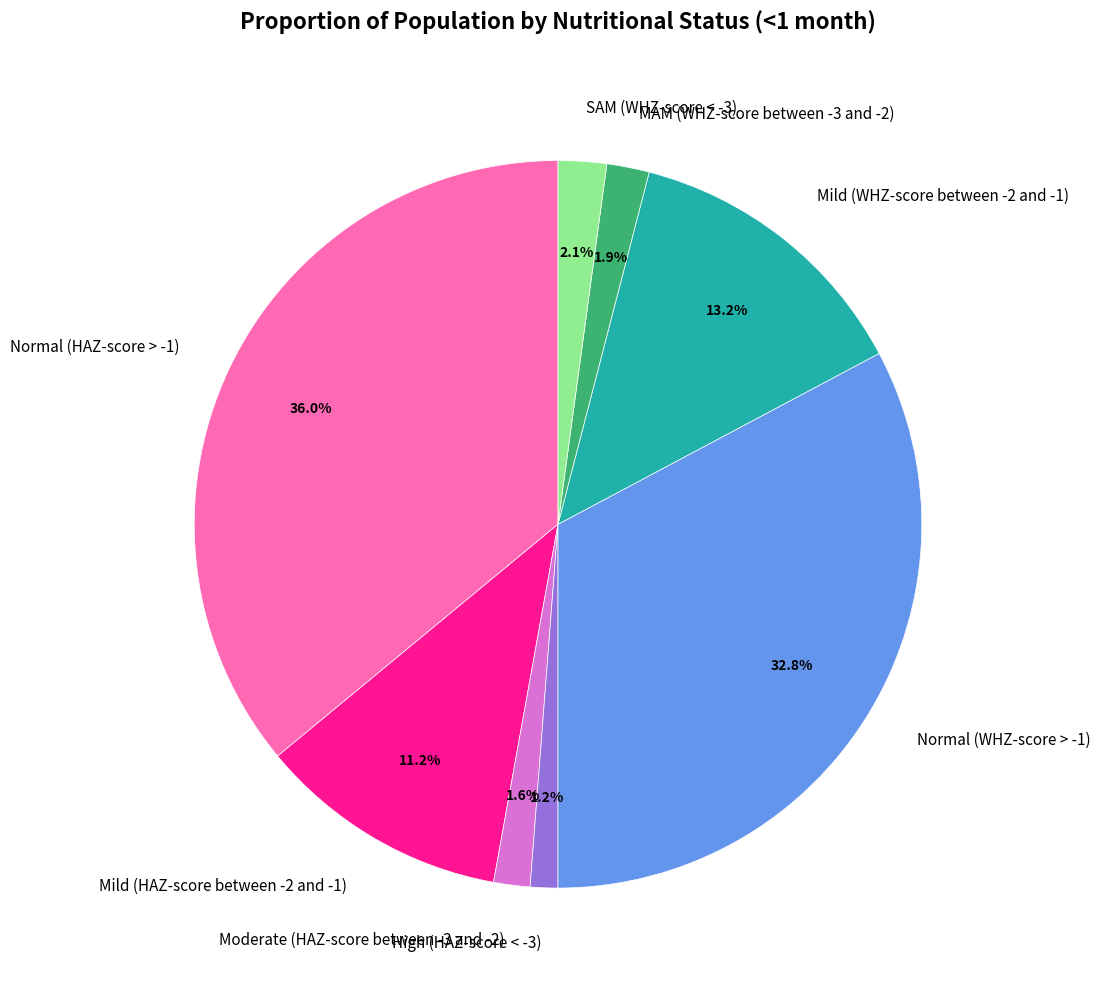

Is there any slice that represents more than half of the pie?

No